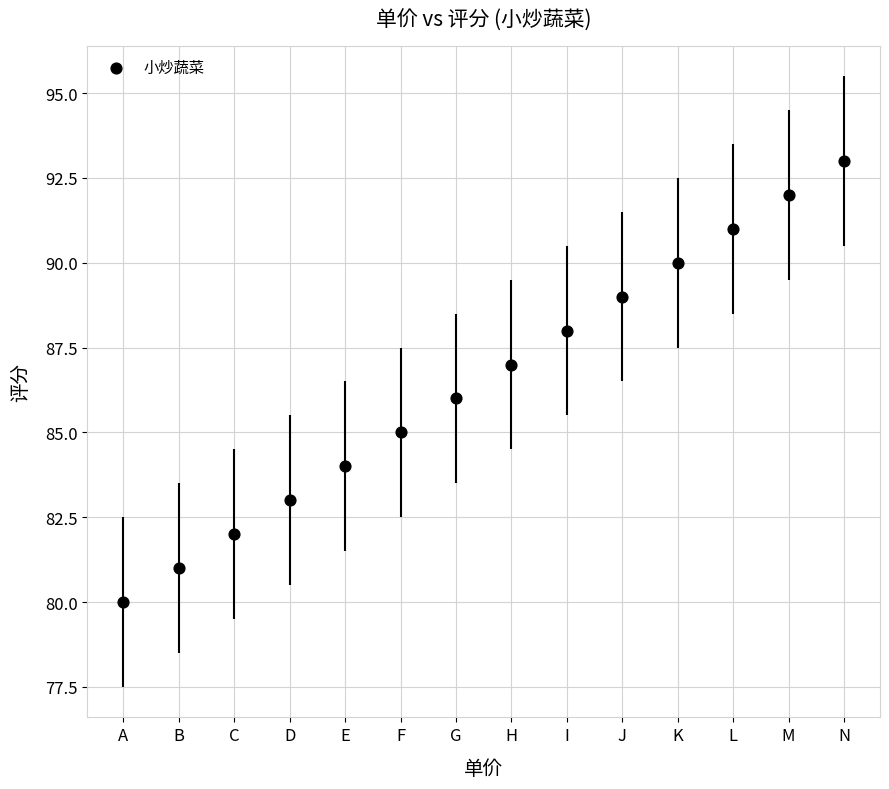

What is the range of X values (max minus min)?

13